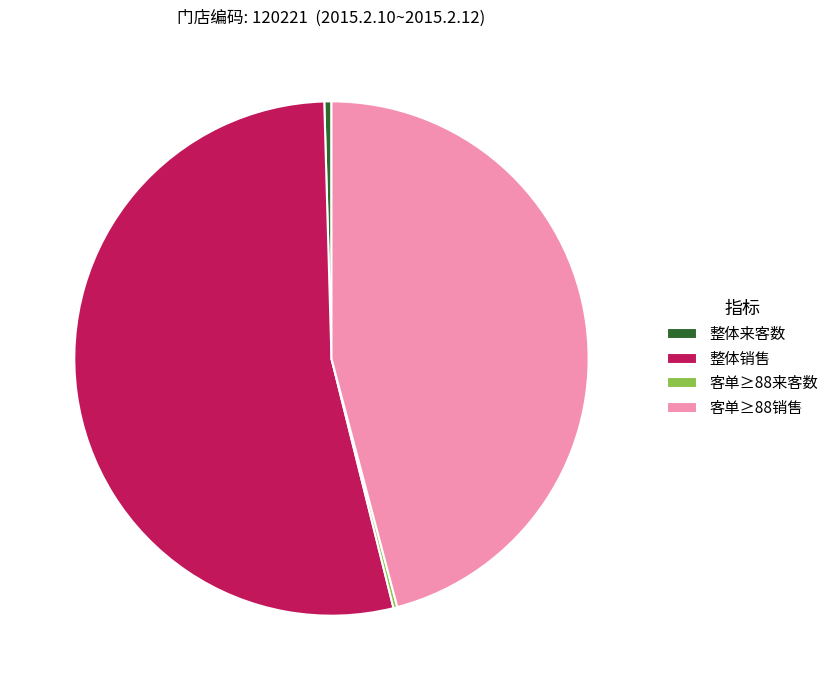

The 整体销售 slice represents 65% of the pie. True or false?

False